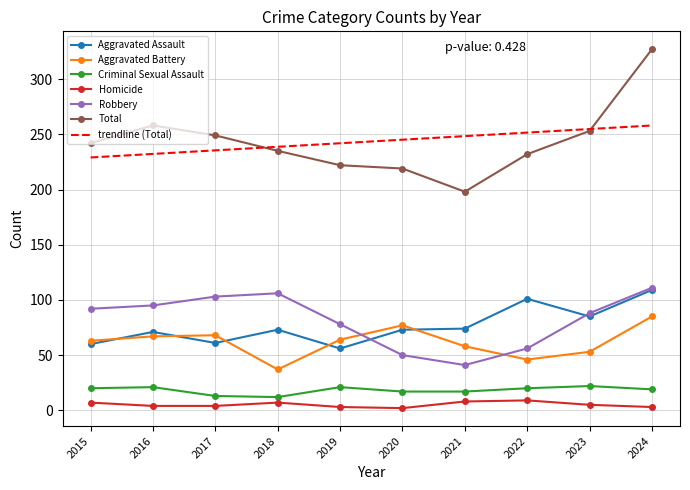

True or false: Homicide and Total cross at least once.

False